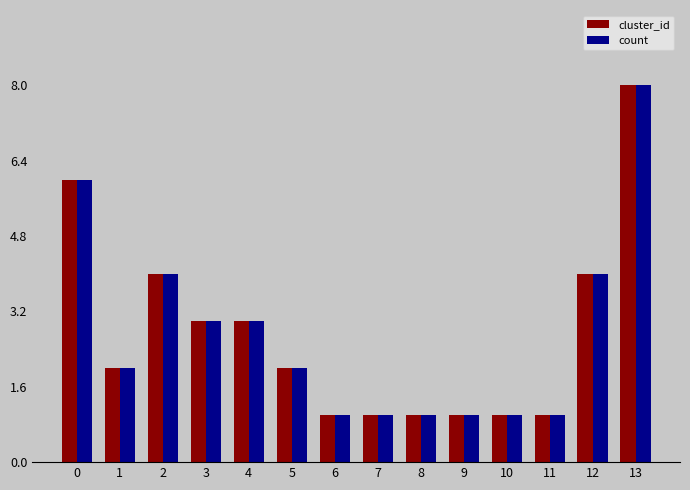

What is the difference between the cluster_id values at 0 and 9?

5